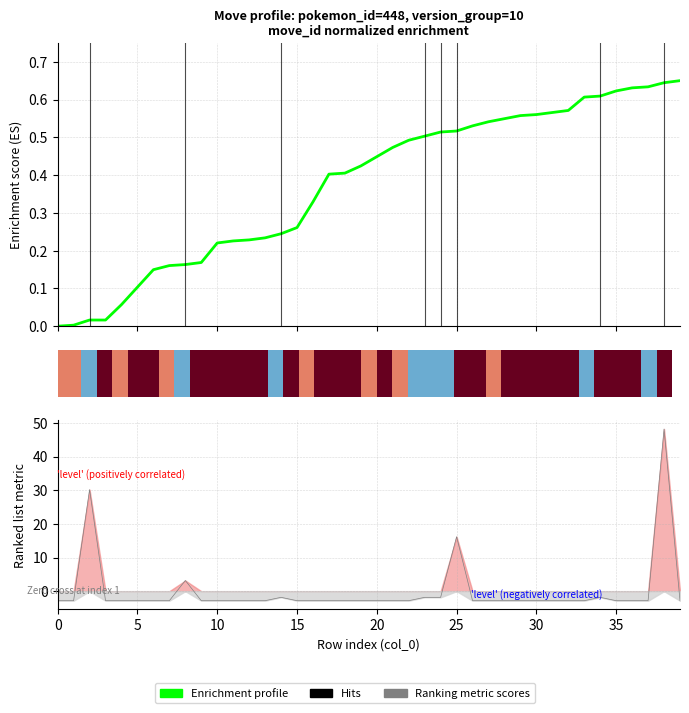

Rank the series by their average value, from lowest to highest.

Ranking metric scores, Enrichment profile